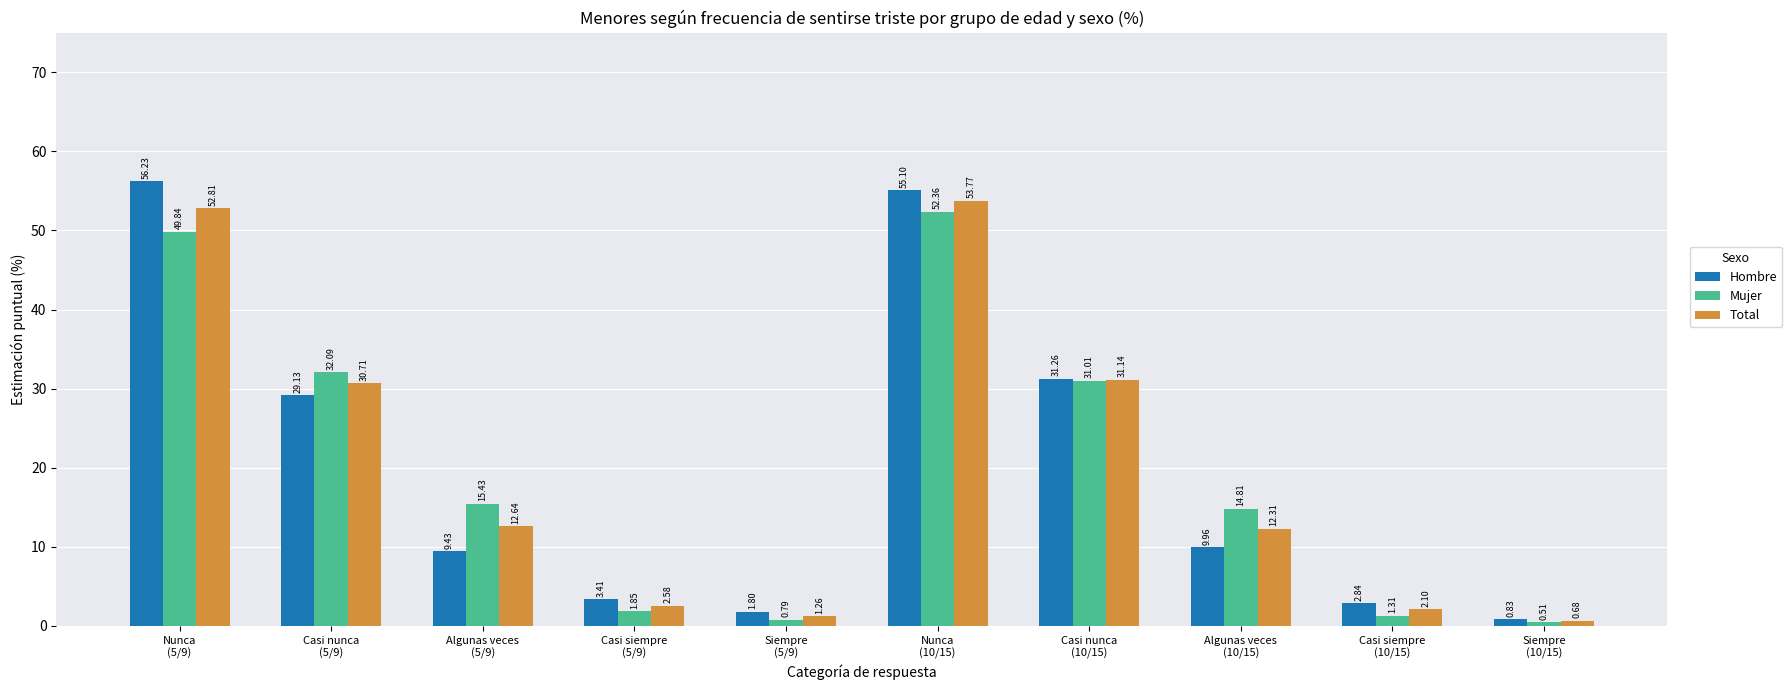

Rank the series at Algunas veces
(5/9) from highest to lowest value.

Mujer, Total, Hombre